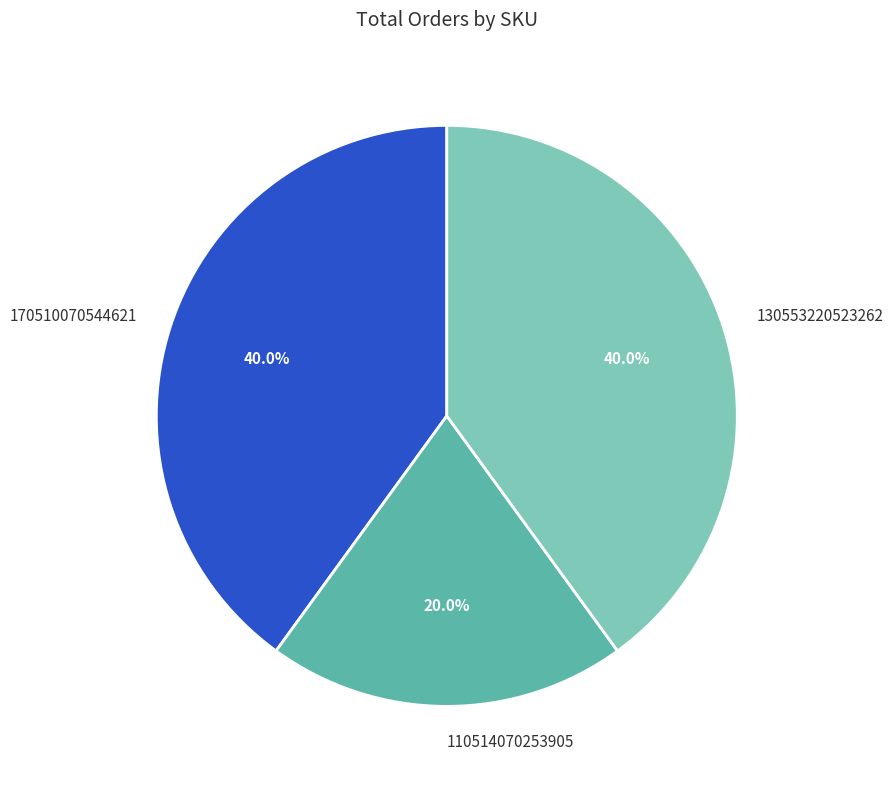

Which category has the smallest portion of the pie?

110514070253905